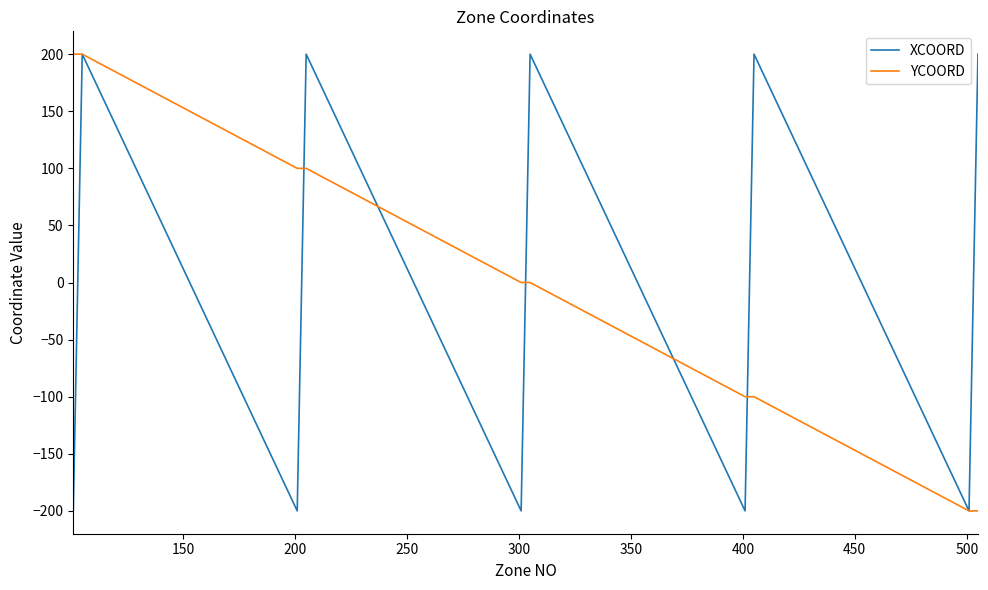

What is the smallest value displayed?

-200